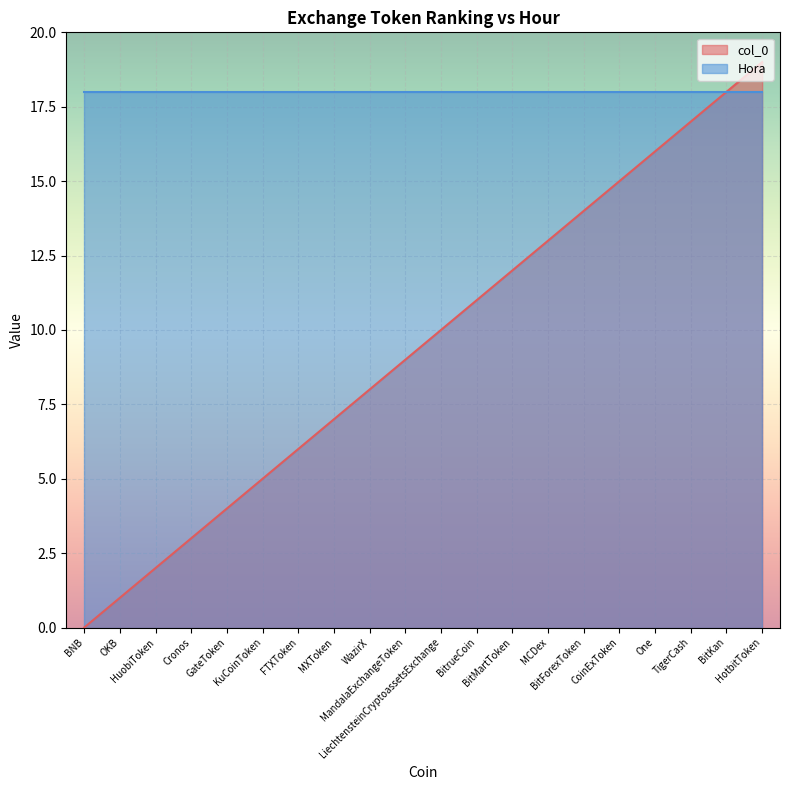

Rank the series by their average value, from lowest to highest.

col_0, Hora